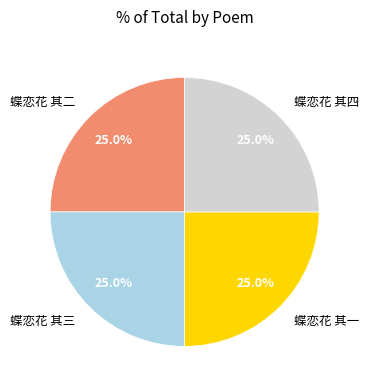

What is the ratio of the value at 蝶恋花 其三 to the value at 蝶恋花 其二?

1.0